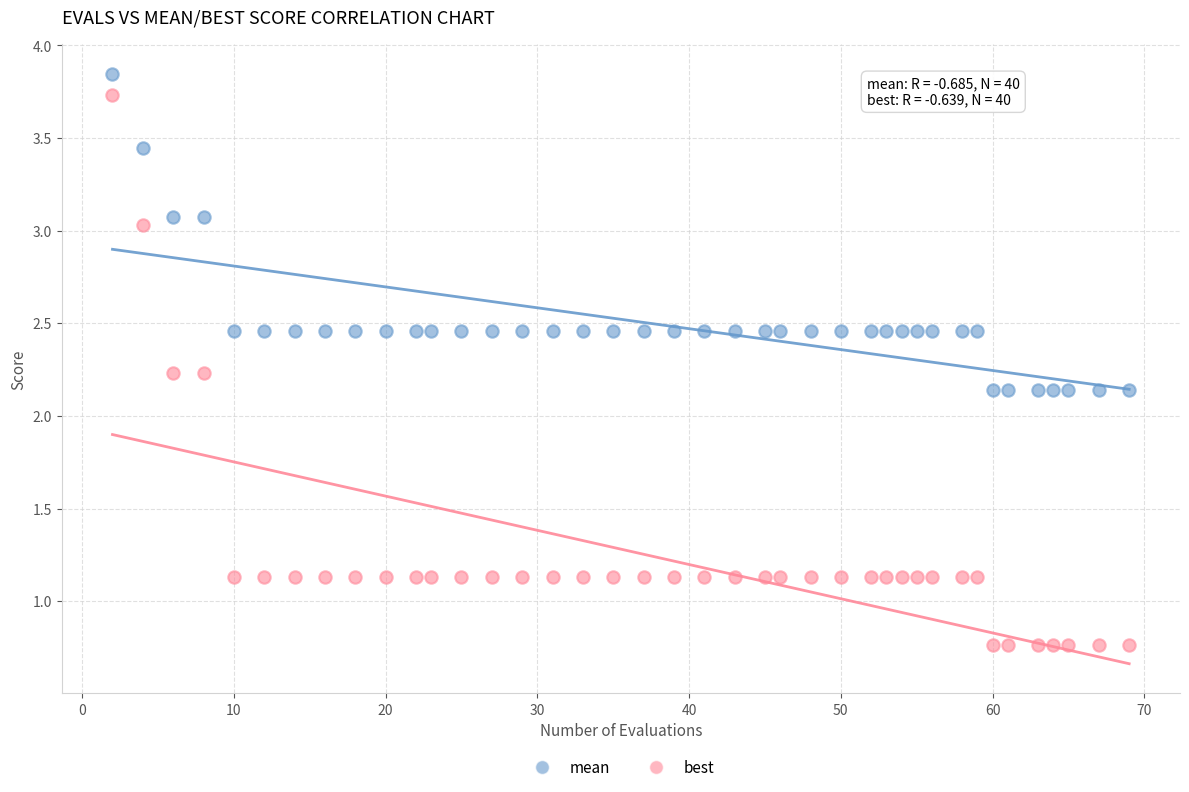

Which series contains the lowest Y value?

best